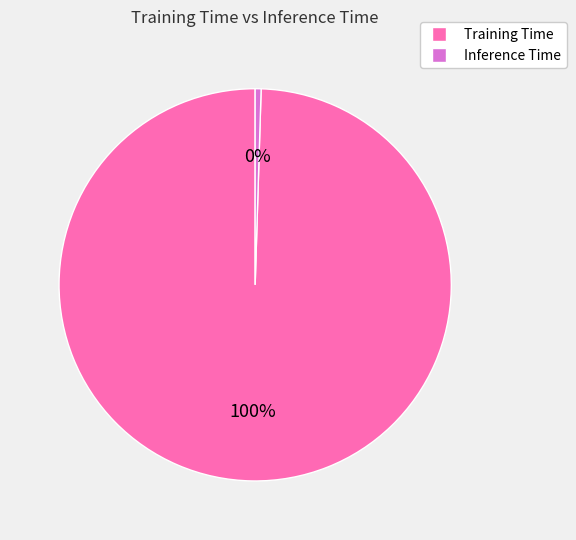

What is the majority slice?

Training Time